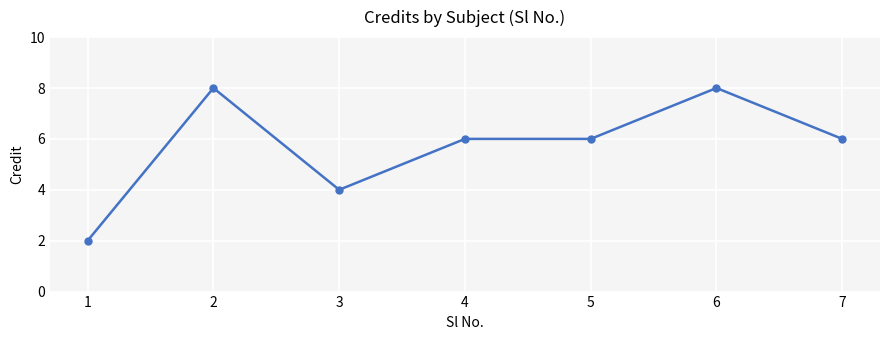

At which category does the data reach its first local valley?

3